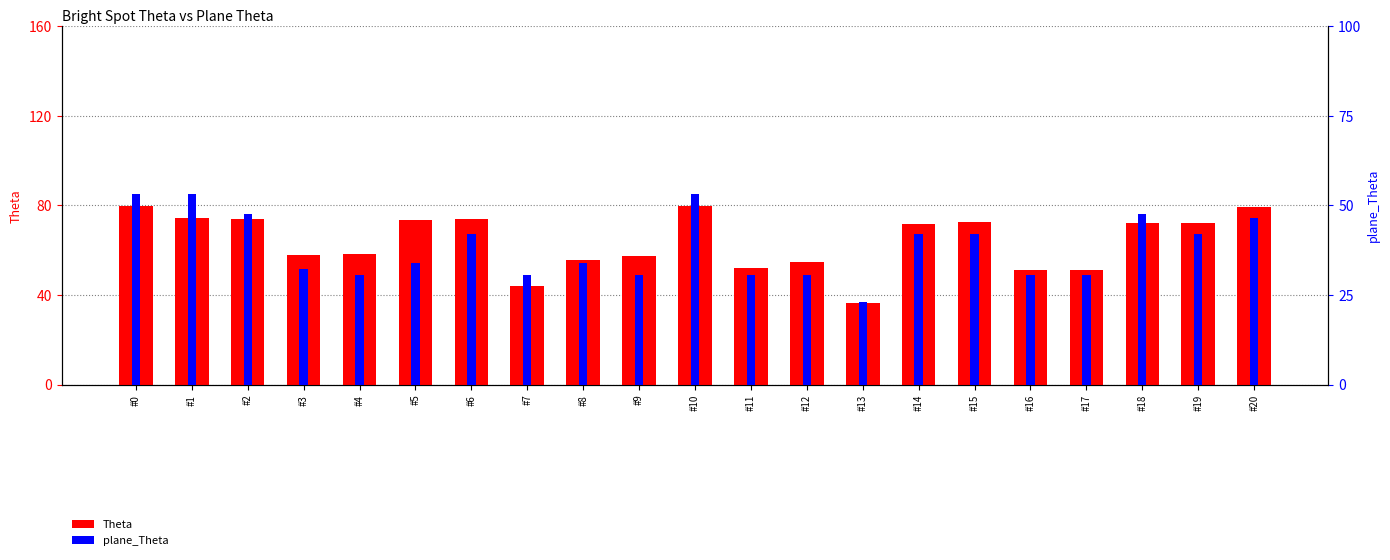

What is the lowest value of the plane_Theta series?

23.1